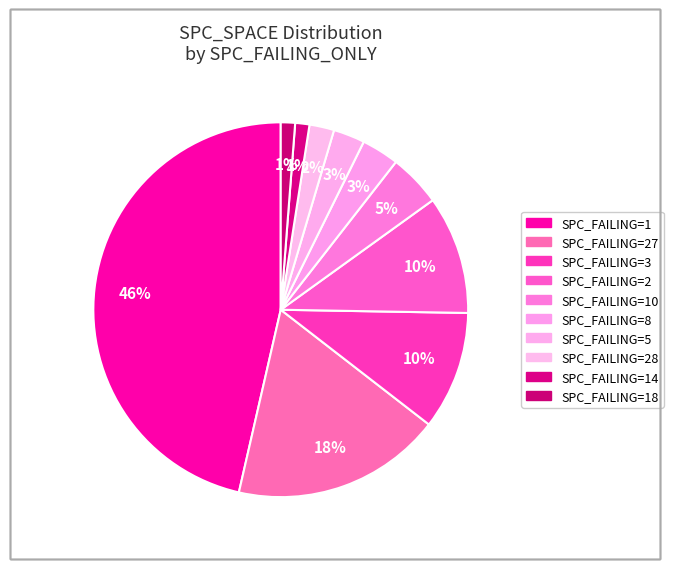

Is there a majority slice in this chart?

No